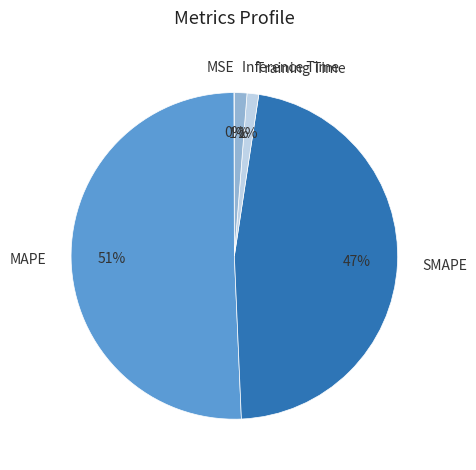

Which category has the biggest portion of the pie?

MAPE